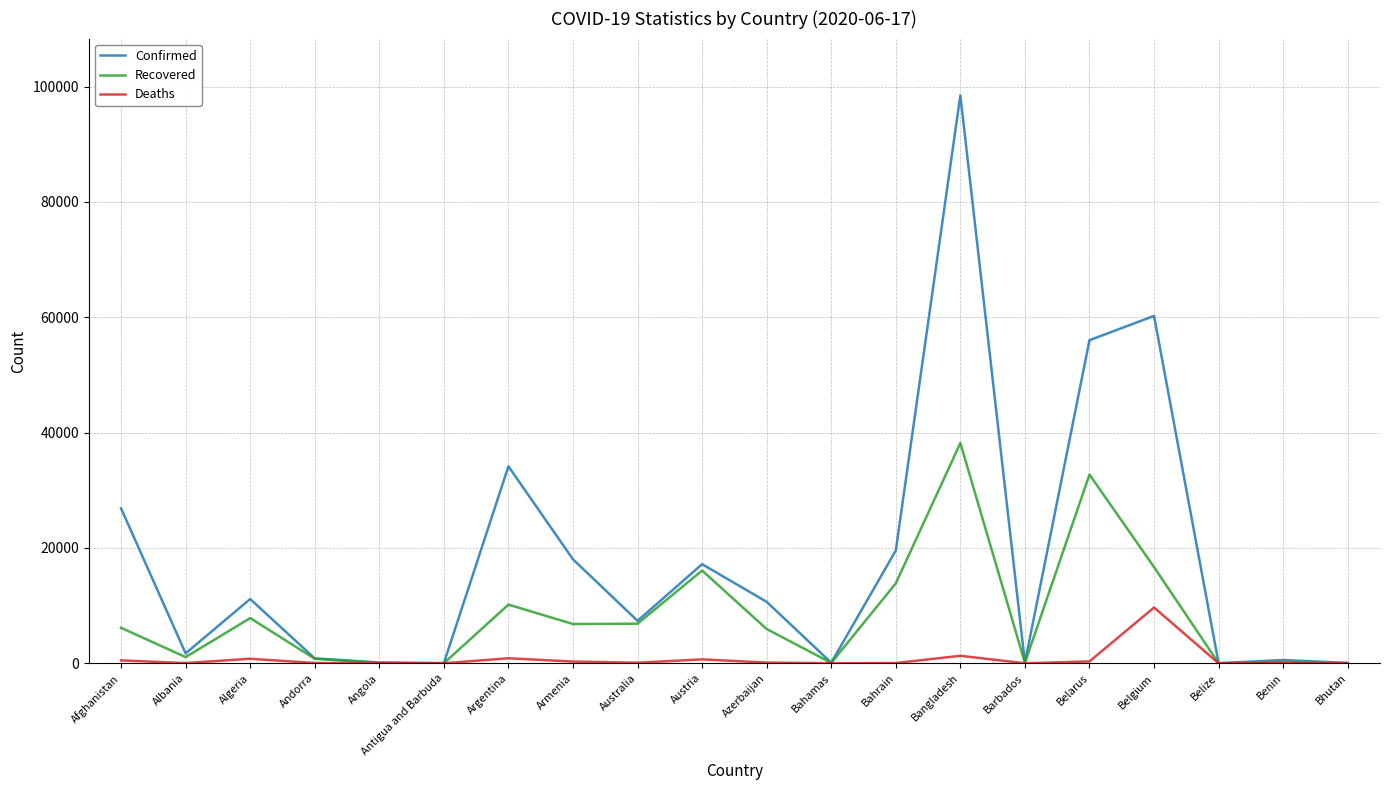

What is the sum of all Deaths values?

14860